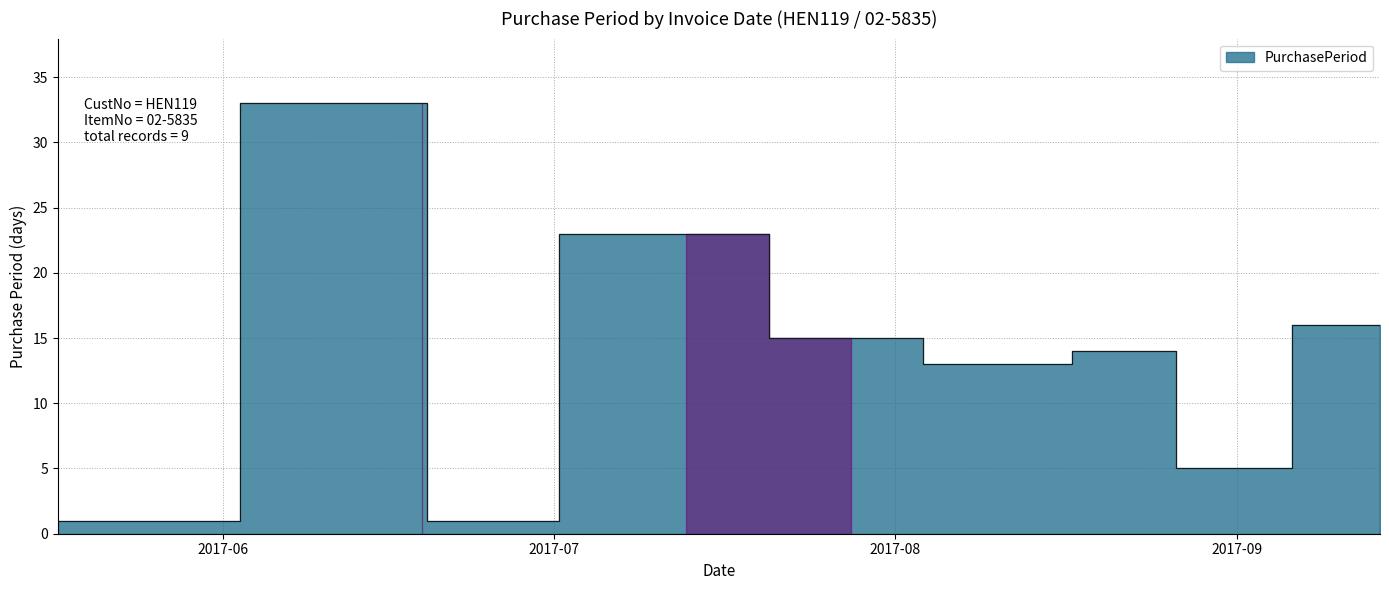

How many data points does each series have?

9